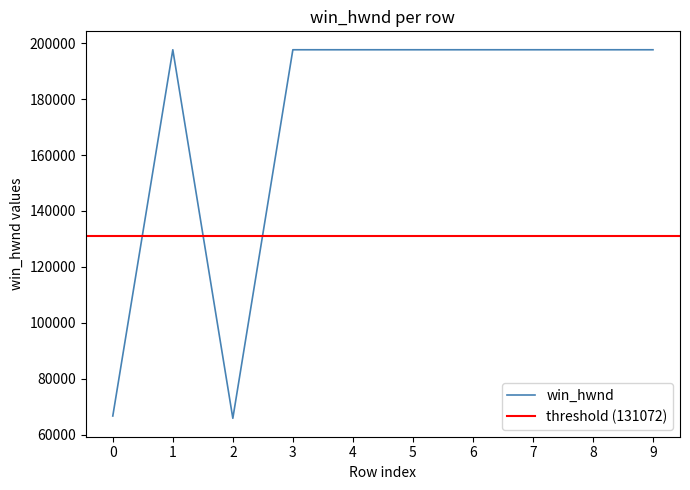

Is it true that win_hwnd equals 13466 at 0?

False